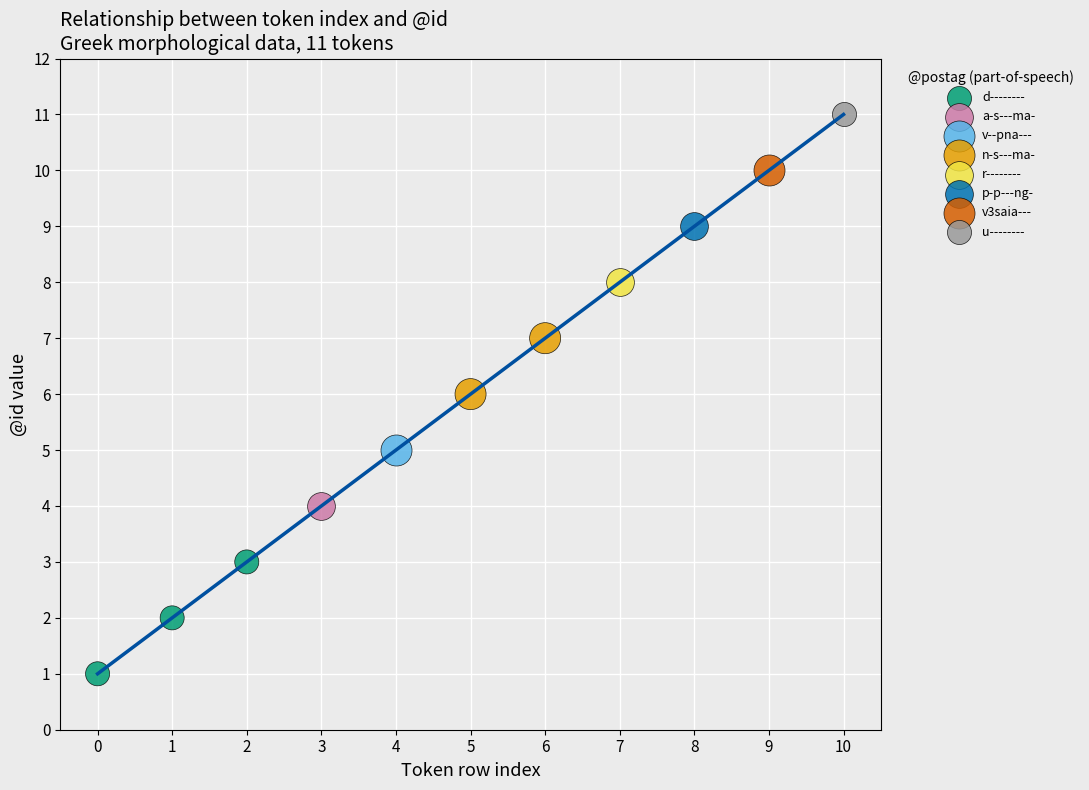

What are all the series names shown in the legend?

d--------, a-s---ma-, v--pna---, n-s---ma-, r--------, p-p---ng-, v3saia---, u--------